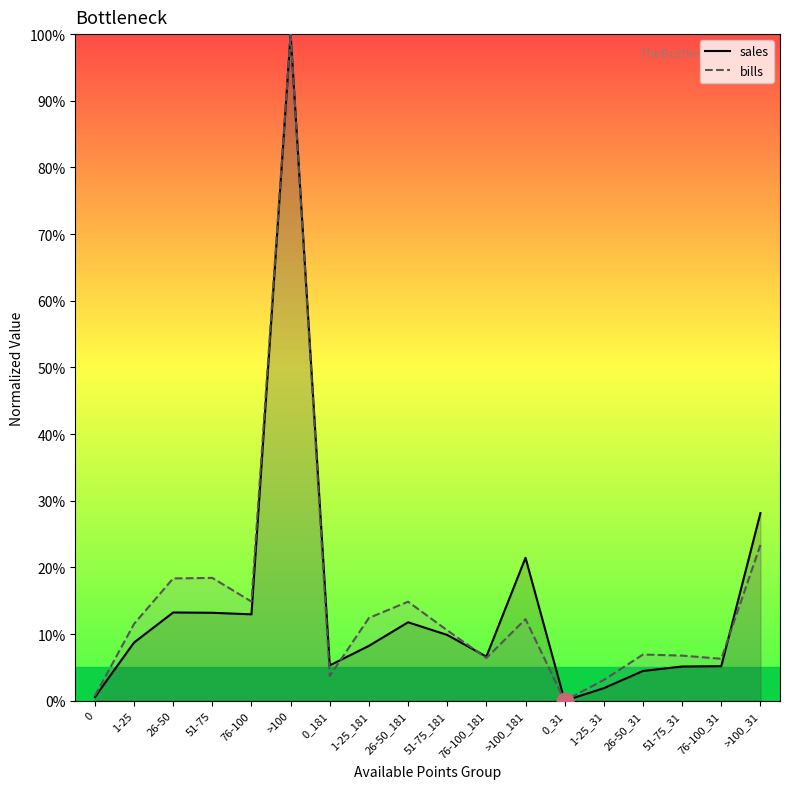

At which category does the chart reach its peak across all series?

>100